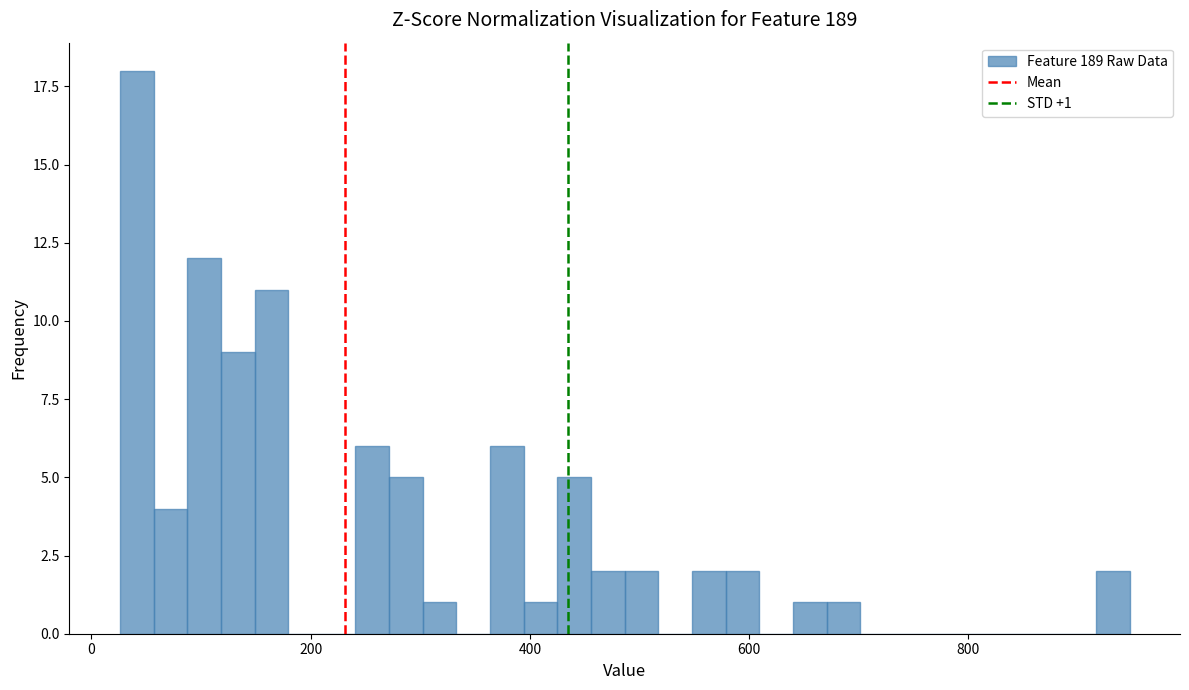

Read against the x-axis, roughly where is the centre of the tallest bar?

40